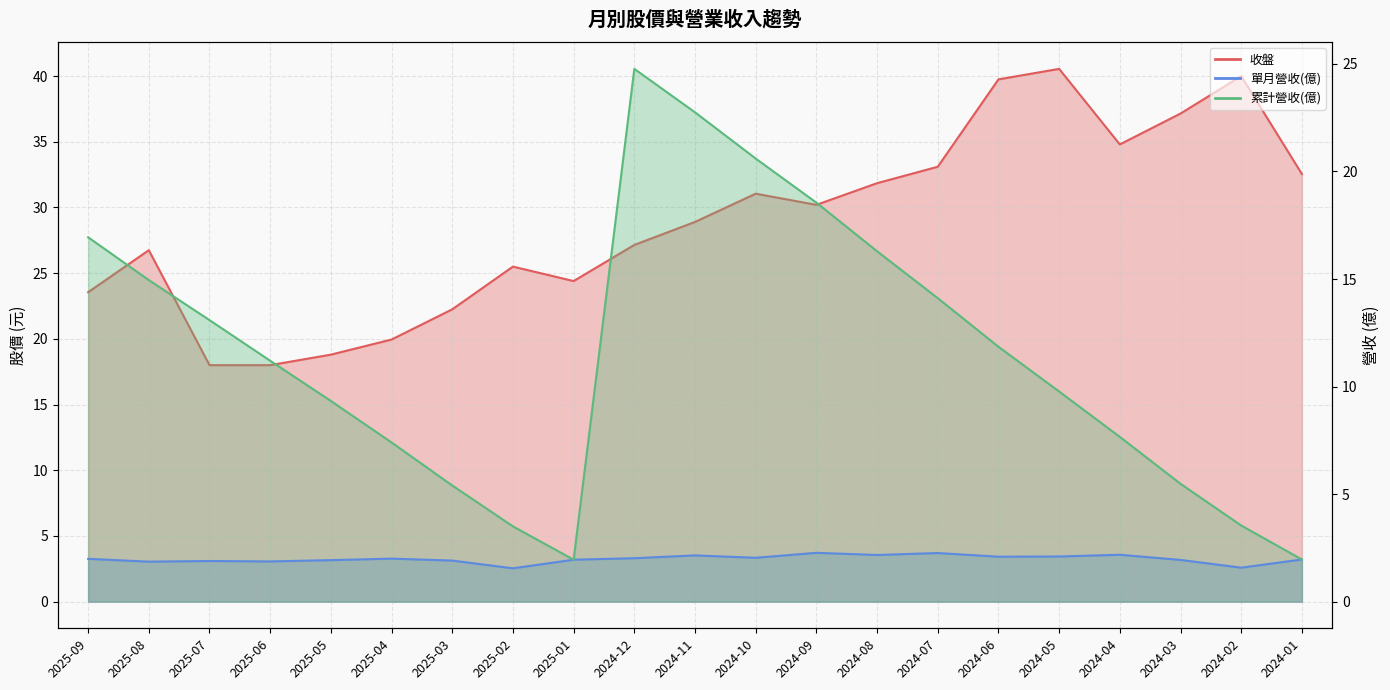

What is the difference between the second highest and second lowest values in the 單月營收(億) series?

0.7